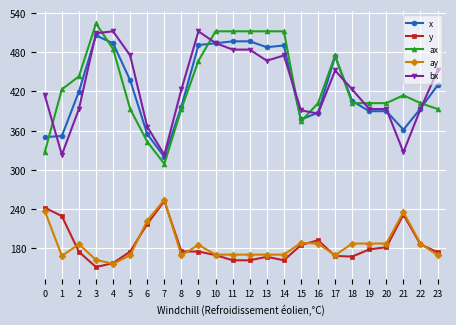

What are all the series names shown in the legend?

x, y, ax, ay, bx